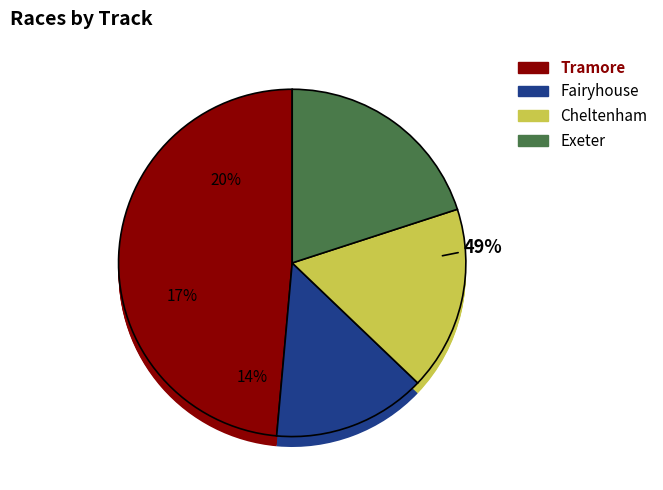

How many segments does this pie chart have?

4